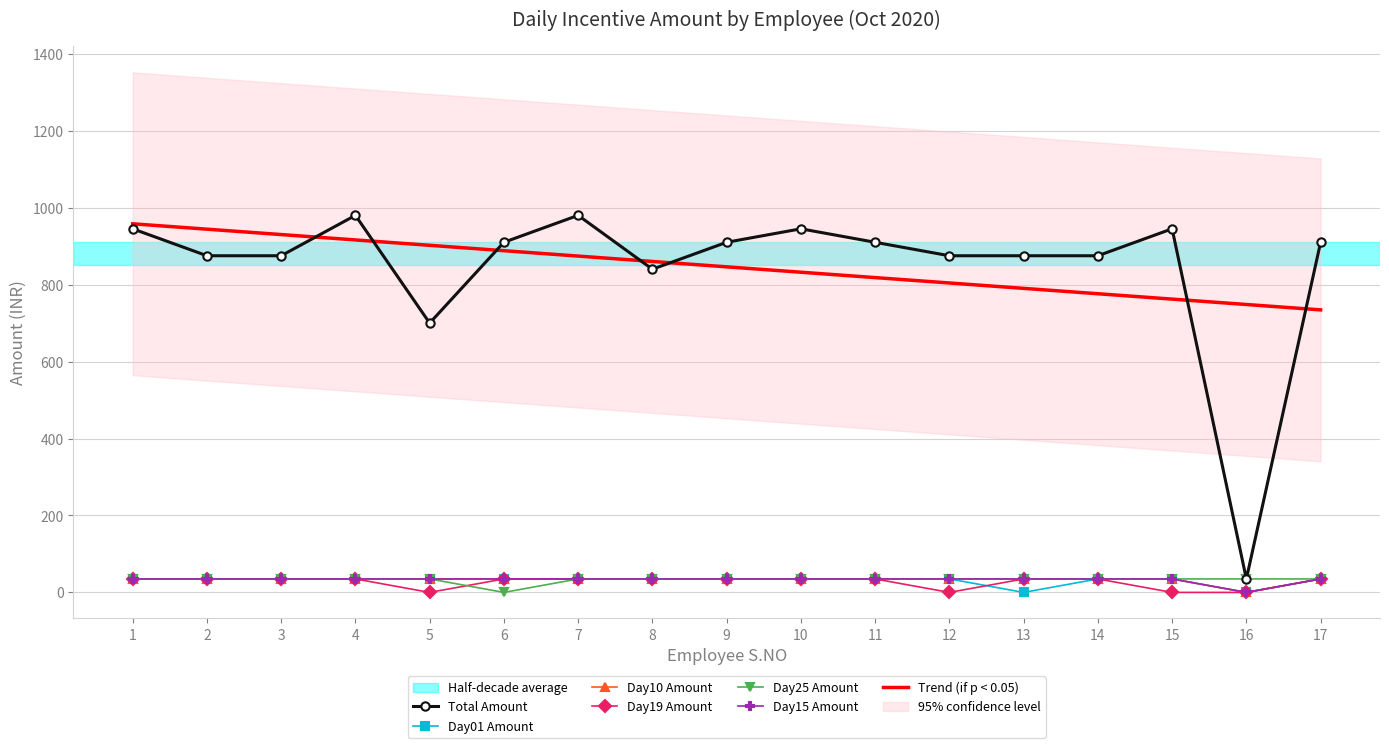

Reading right to left, what are all the values shown in this chart?

Total Amount: 17=910	16=35	15=945	14=875	13=875	12=875	11=910	10=945	9=910	8=840	7=980	6=910	5=700	4=980	3=875	2=875	1=945
Day01 Amount: 17=35	16=0	15=35	14=35	13=0	12=35	11=35	10=35	9=35	8=35	7=35	6=35	5=35	4=35	3=35	2=35	1=35
Day10 Amount: 17=35	16=0	15=35	14=35	13=35	12=35	11=35	10=35	9=35	8=35	7=35	6=35	5=35	4=35	3=35	2=35	1=35
Day19 Amount: 17=35	16=0	15=0	14=35	13=35	12=0	11=35	10=35	9=35	8=35	7=35	6=35	5=0	4=35	3=35	2=35	1=35
Day25 Amount: 17=35	16=35	15=35	14=35	13=35	12=35	11=35	10=35	9=35	8=35	7=35	6=0	5=35	4=35	3=35	2=35	1=35
Day15 Amount: 17=35	16=0	15=35	14=35	13=35	12=35	11=35	10=35	9=35	8=35	7=35	6=35	5=35	4=35	3=35	2=35	1=35